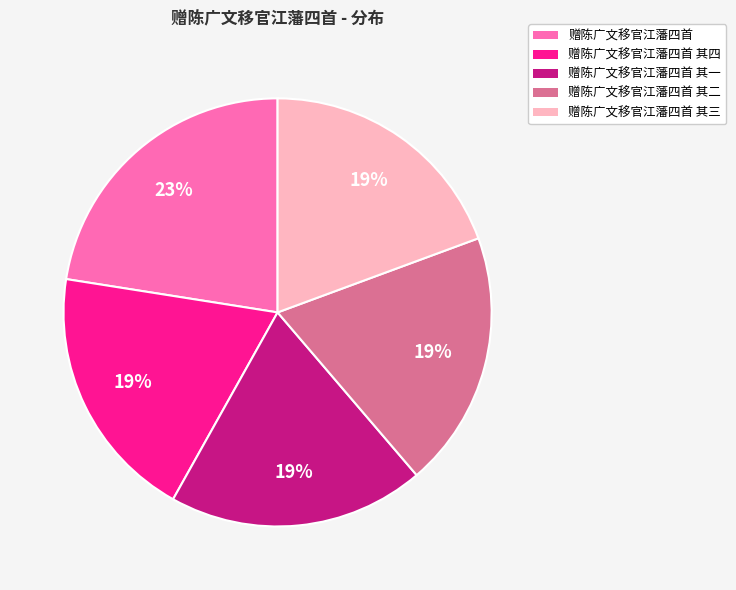

The 赠陈广文移官江藩四首 其四 slice represents 34% of the pie. True or false?

False